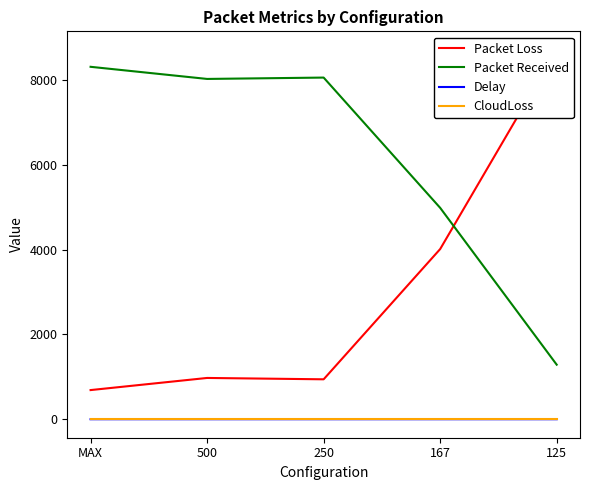

Which series changed the most between 500 and 125?

Packet Loss